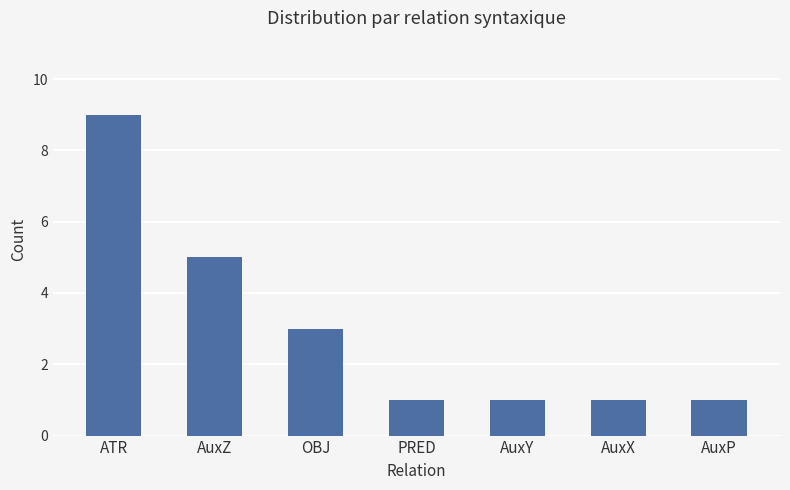

What is the value of the 4th bar from the left?

1